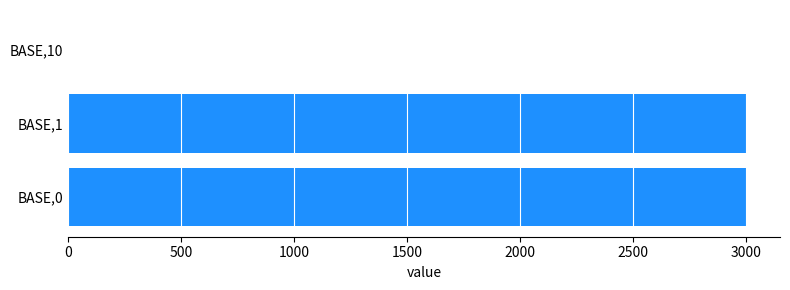

How many values are between 0 and 3000?

3